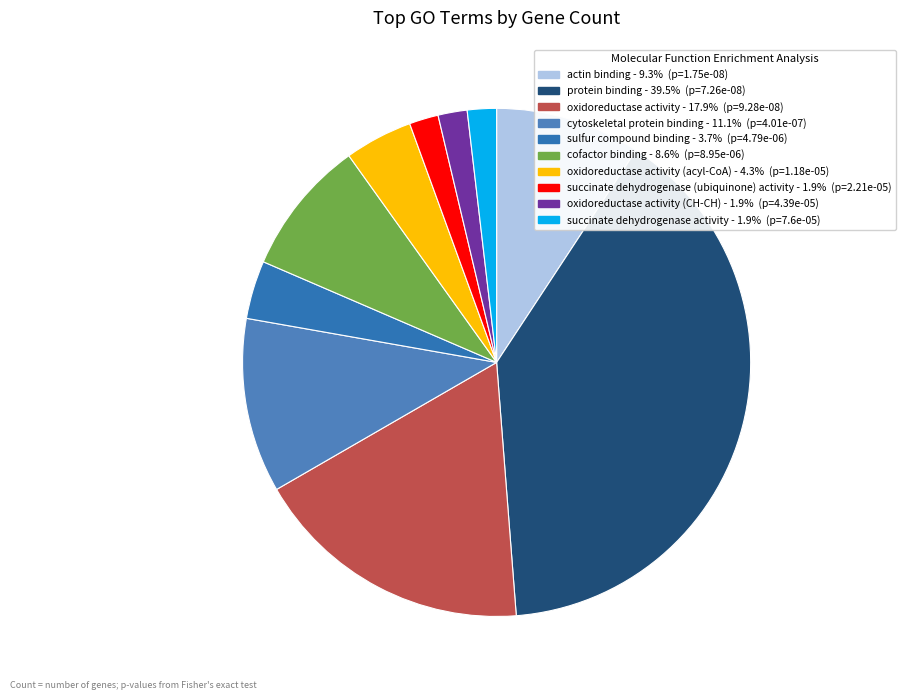

How many segments does this pie chart have?

10